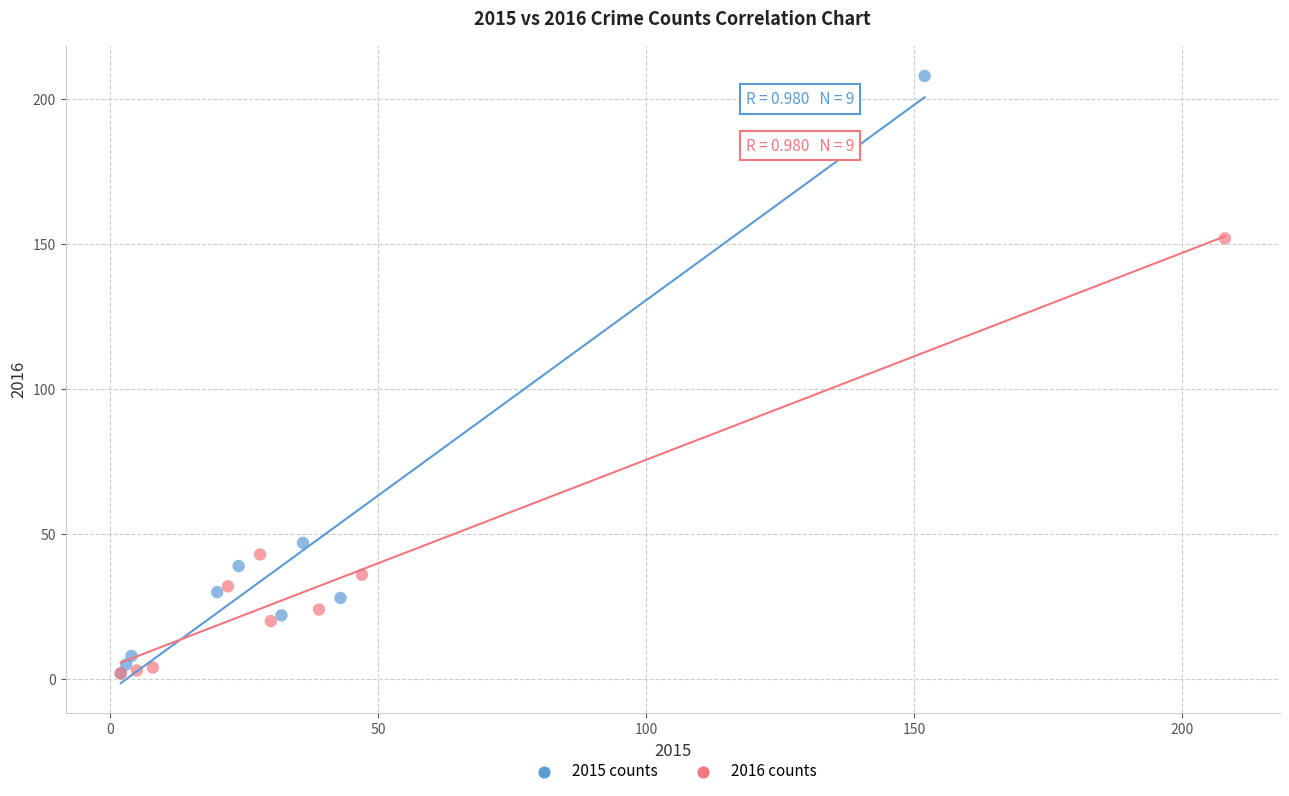

Which series has the widest spread of Y values?

2015 counts